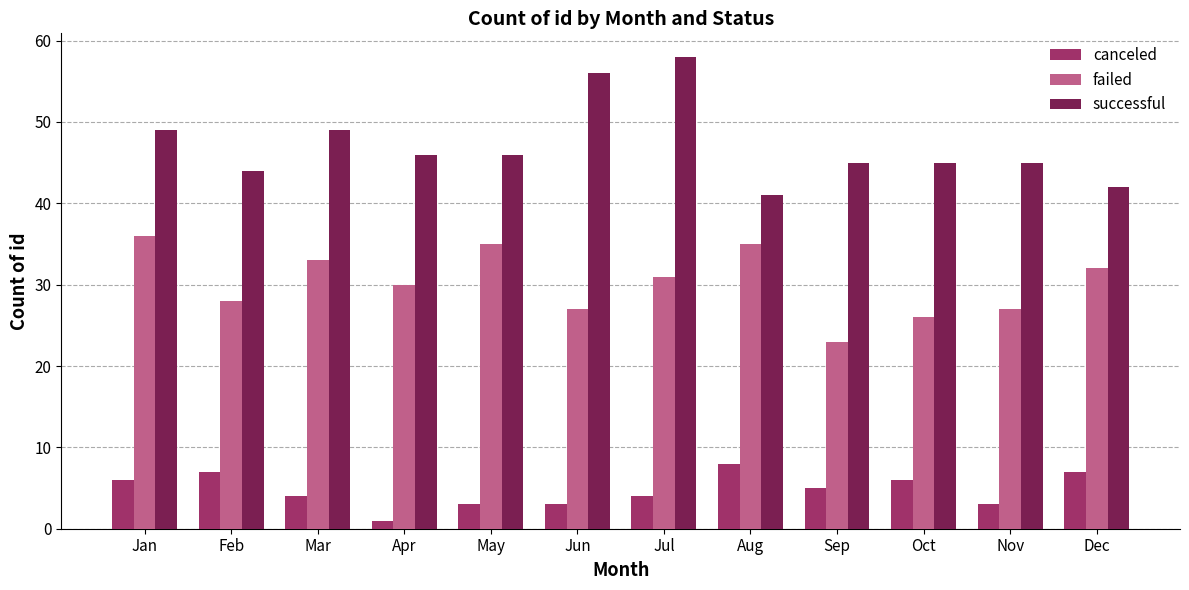

Rank the series by their average value, from highest to lowest.

successful, failed, canceled